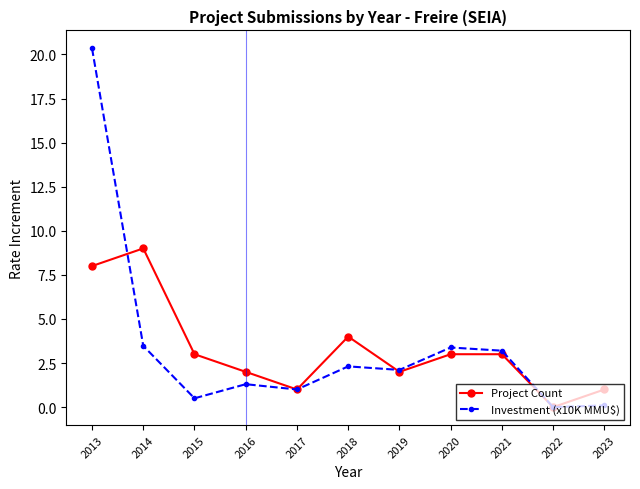

The Investment (x10K MMU$) series shows 0.3 at 2017. True or false?

False